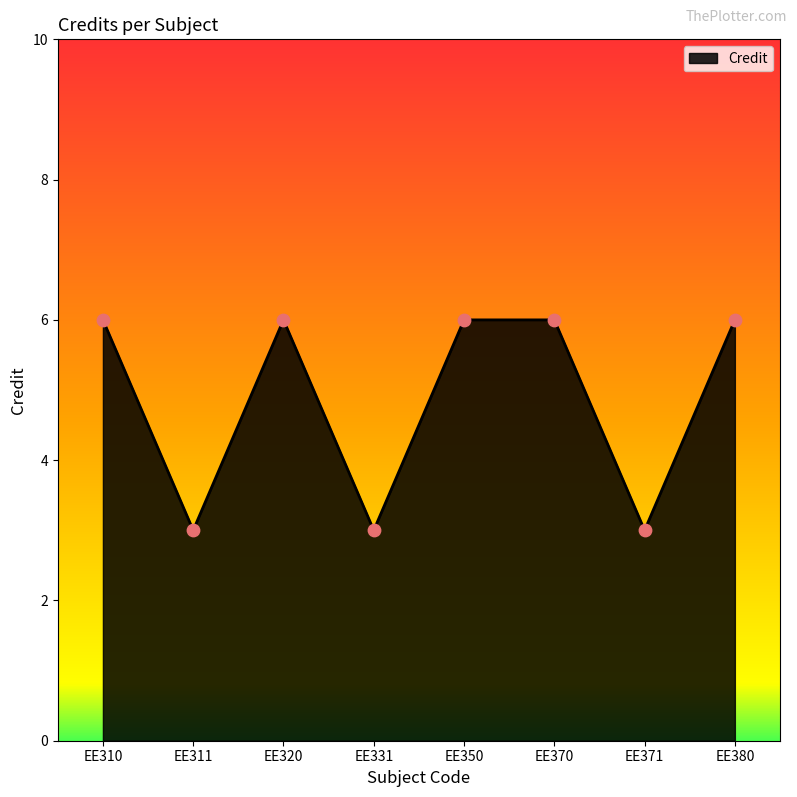

Between EE380 and EE331, which is larger?

EE380